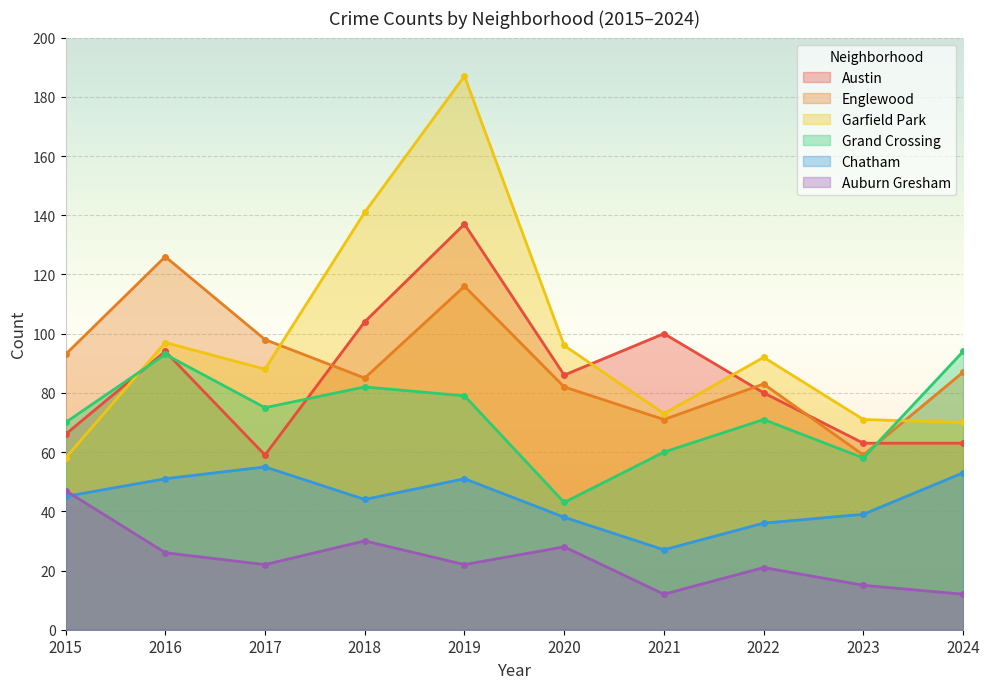

How many lines are shown in the chart?

6